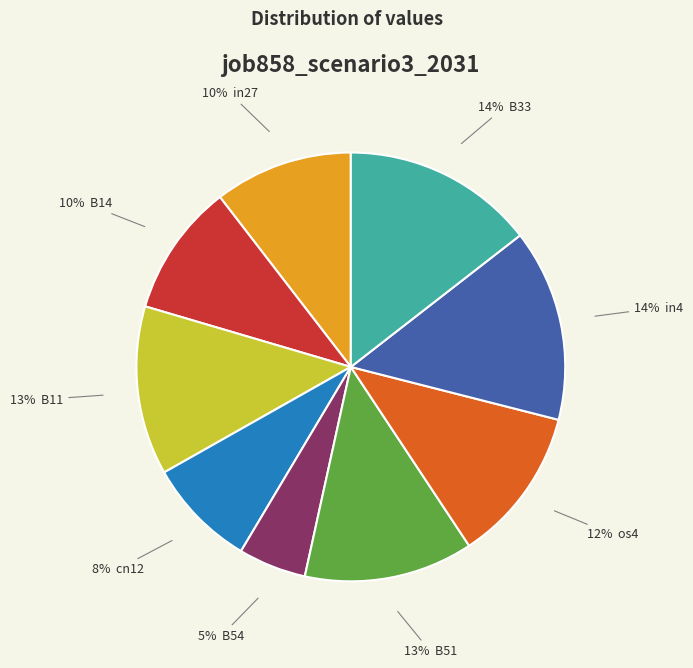

Is there a majority slice in this chart?

No